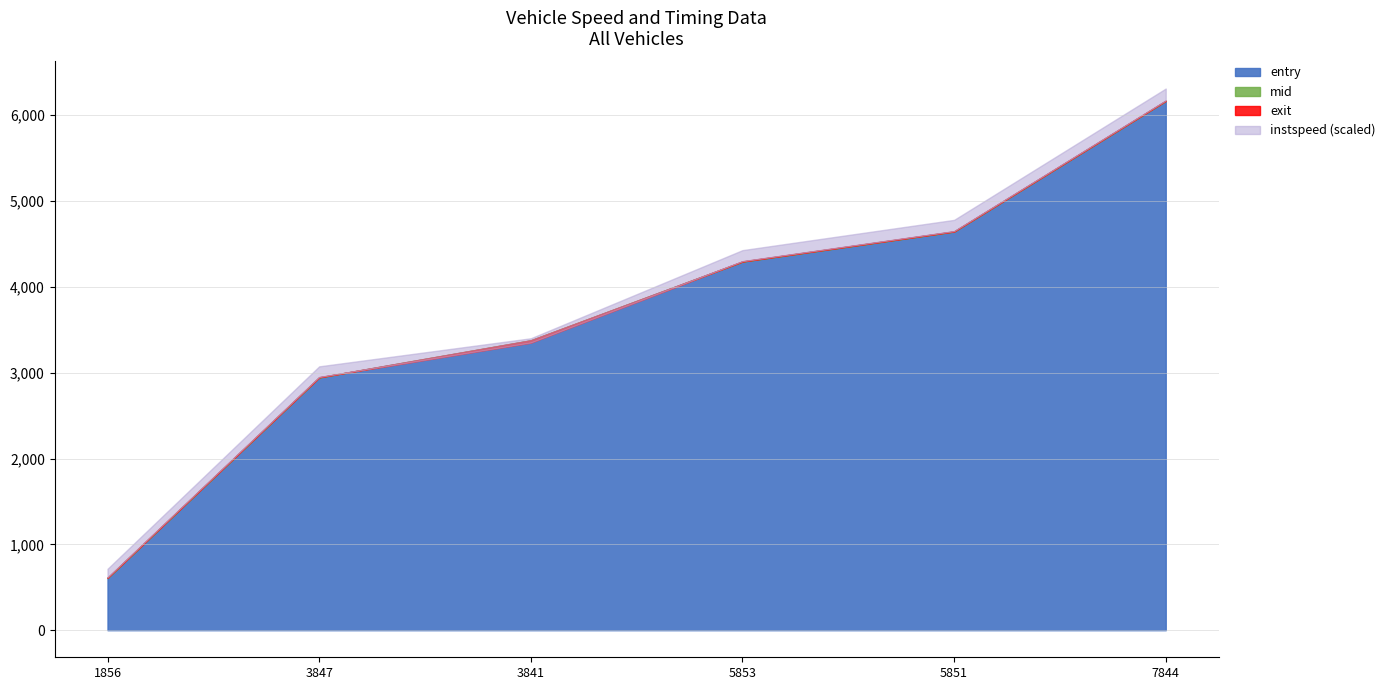

At which category is the sum across all series the highest?

7844